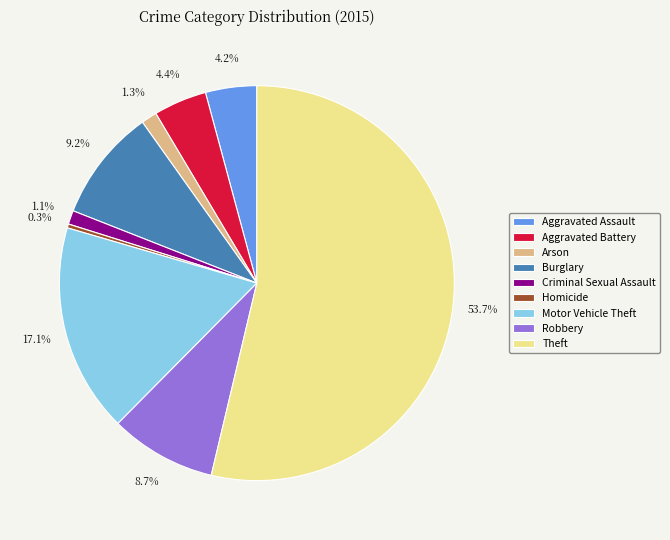

To the nearest percent, what is the combined percentage of Homicide and Aggravated Battery?

5%